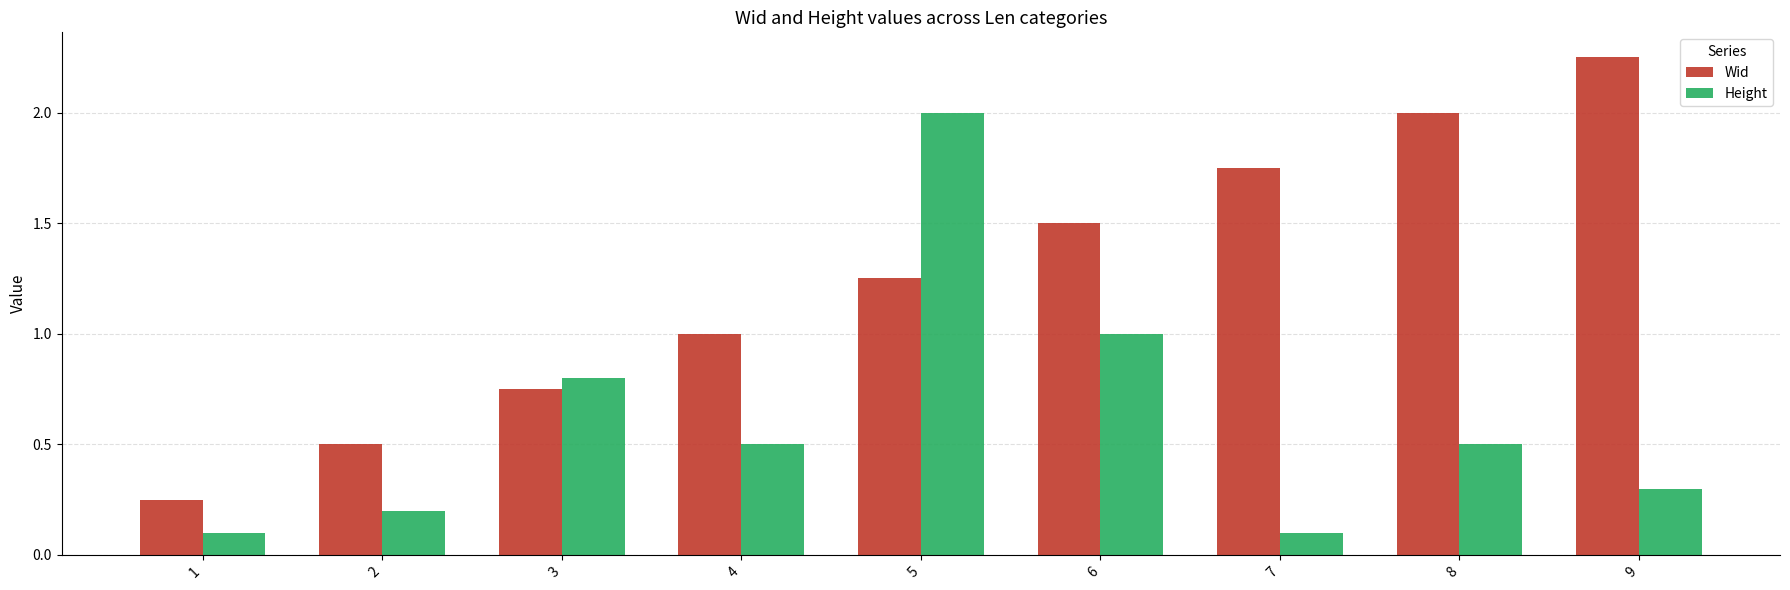

Which series has the largest range (max minus min)?

Wid